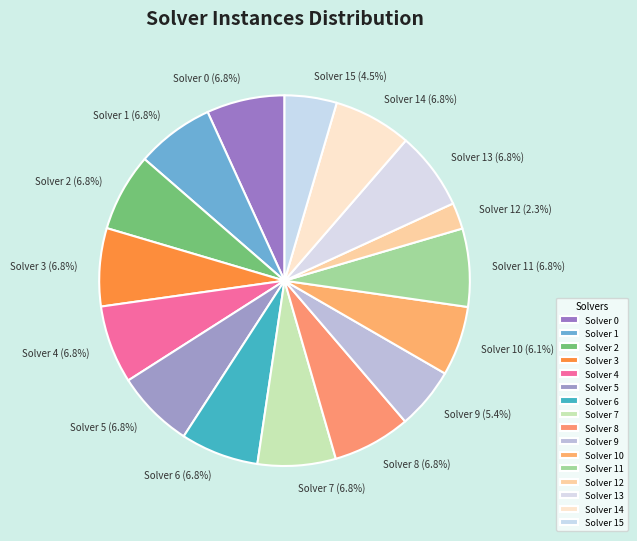

Is it true that Solver 1 is 7% of the pie?

True